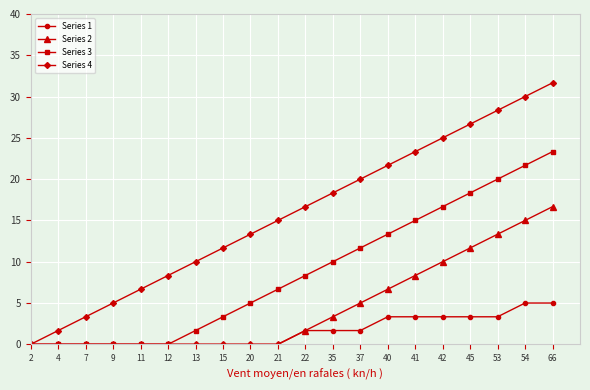

What is the value of the Series 3 point at the 12th from the left?

10.0